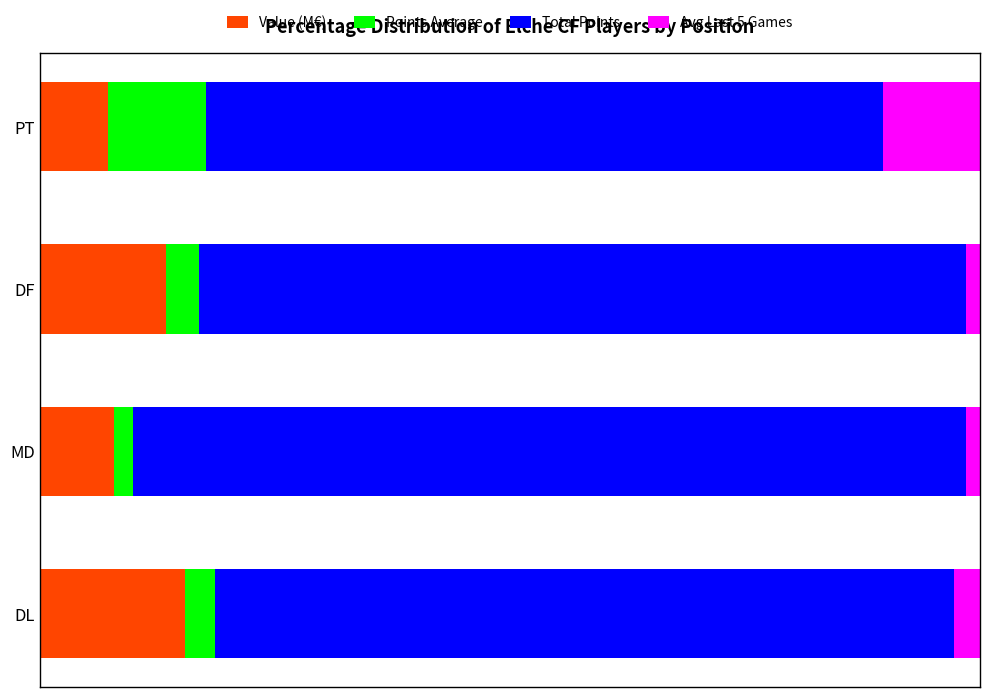

Which series has the widest spread of values?

Total Points